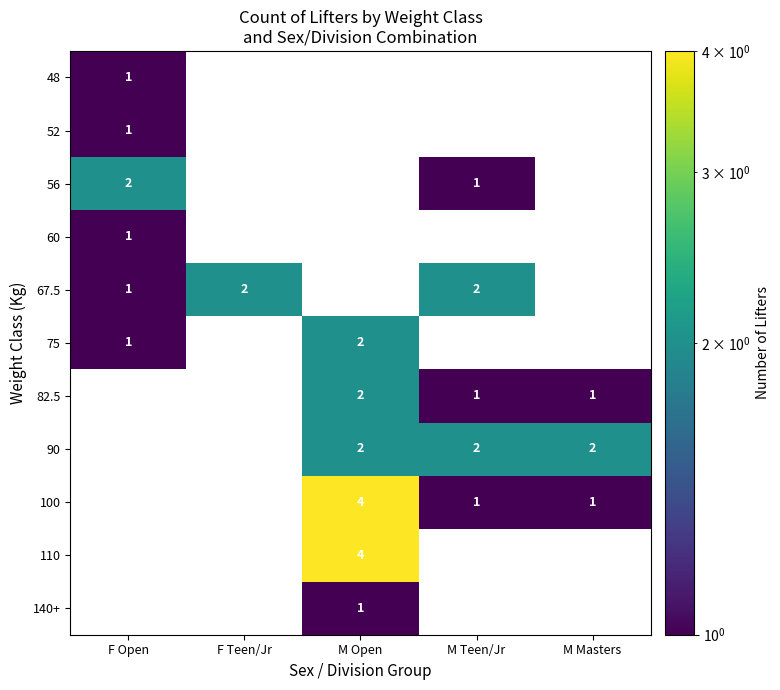

Is it true that 56 equals 2 at F Open?

True